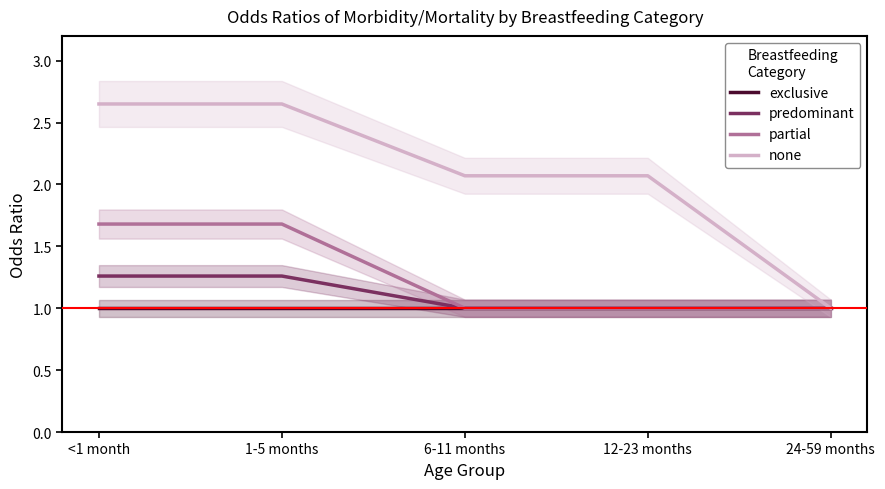

What is the label of the 2nd point from the left?

1-5 months